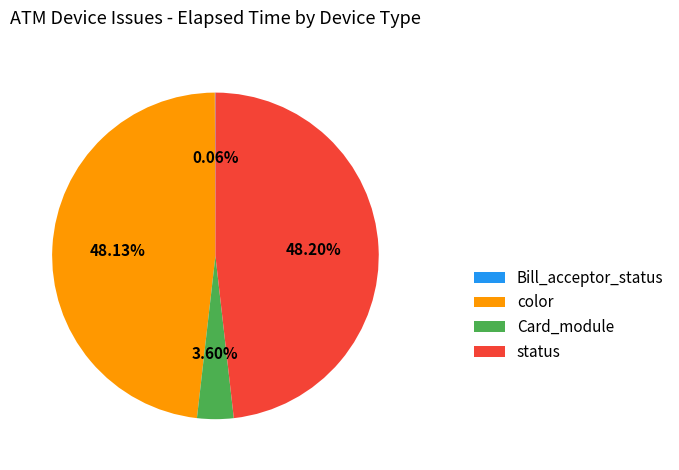

What is the ratio of the value at status to the value at color?

1.0